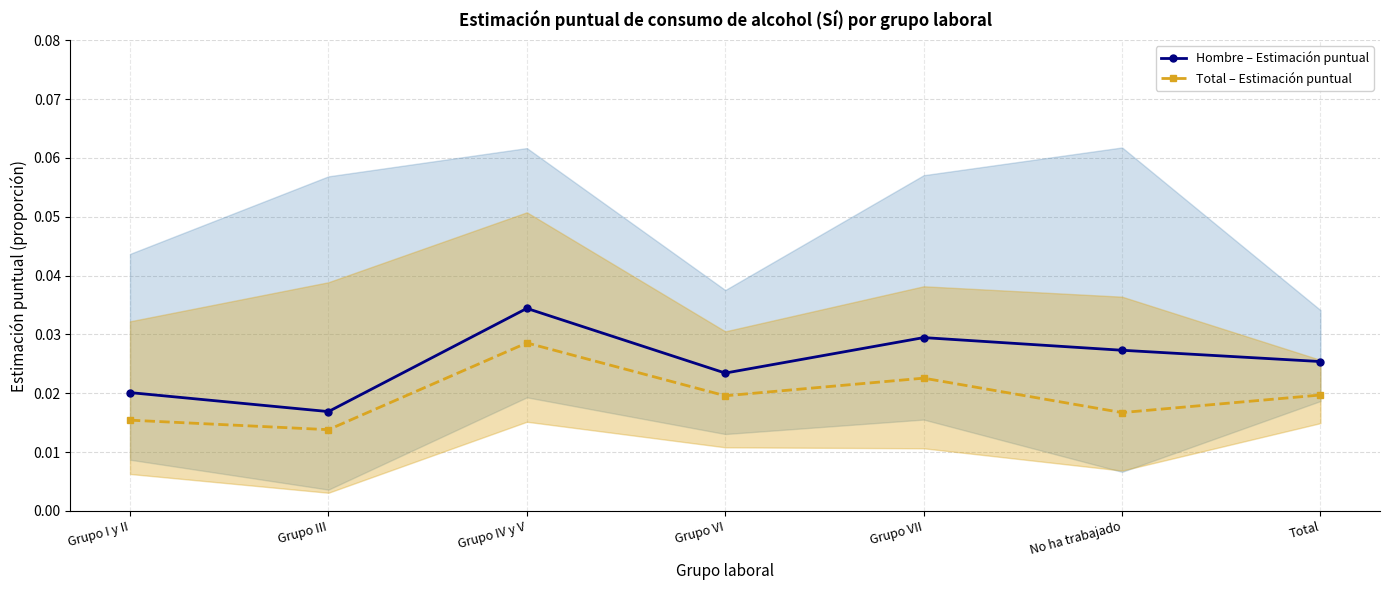

Does the chart have visible grid lines?

Yes